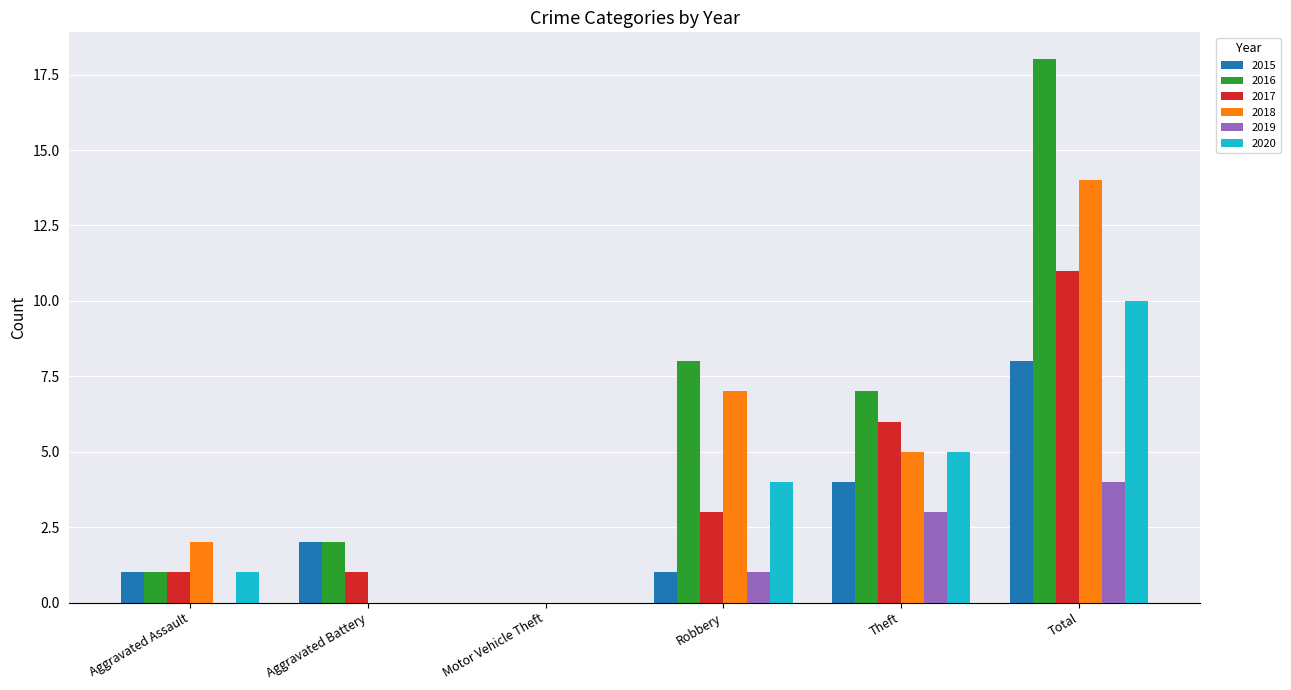

Between Motor Vehicle Theft and Total, which series saw the biggest shift?

2016